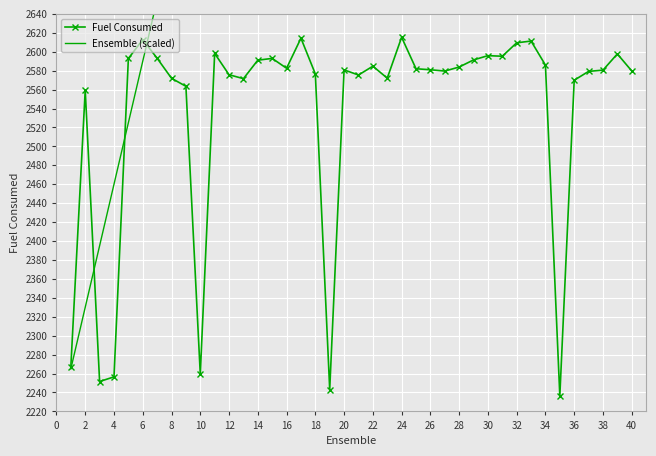

What is the lowest value of the Fuel Consumed series?

2236.4